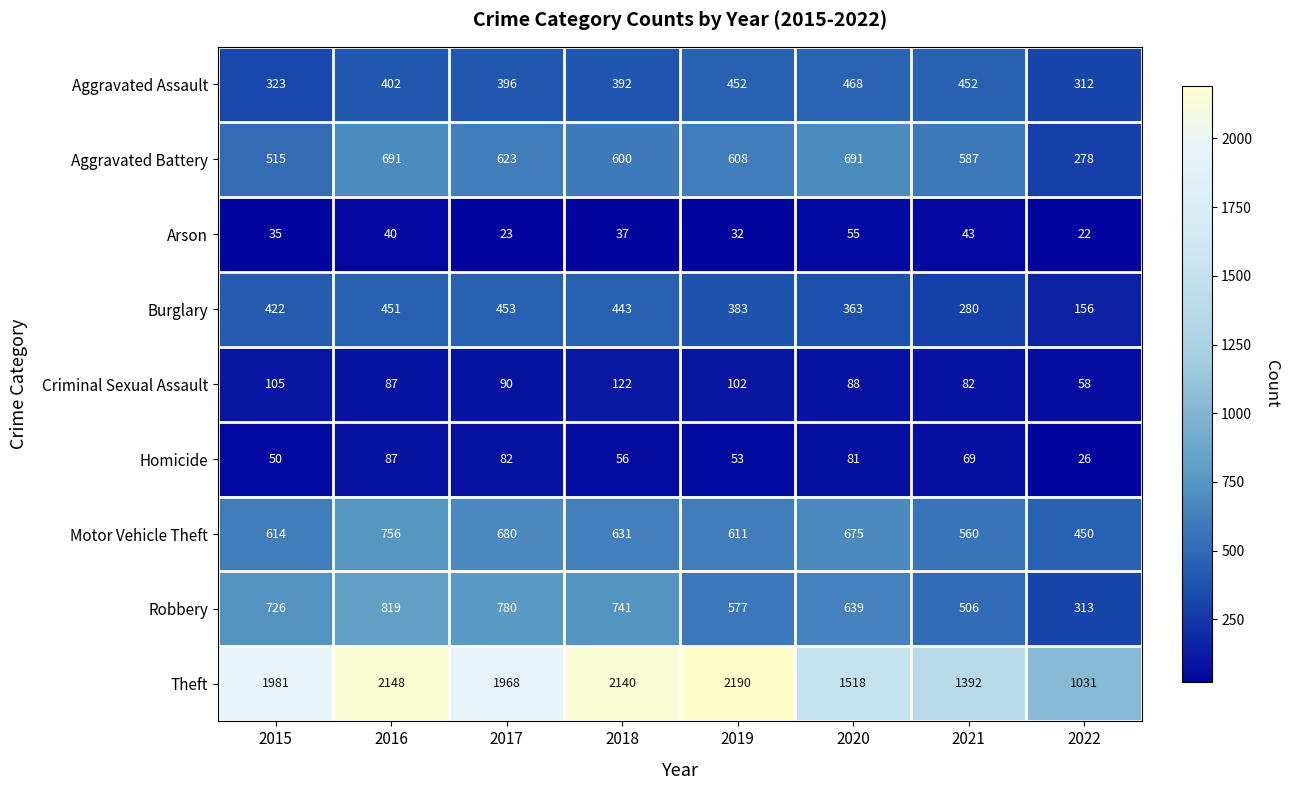

What is the difference between the highest and lowest values at 2019?

2158